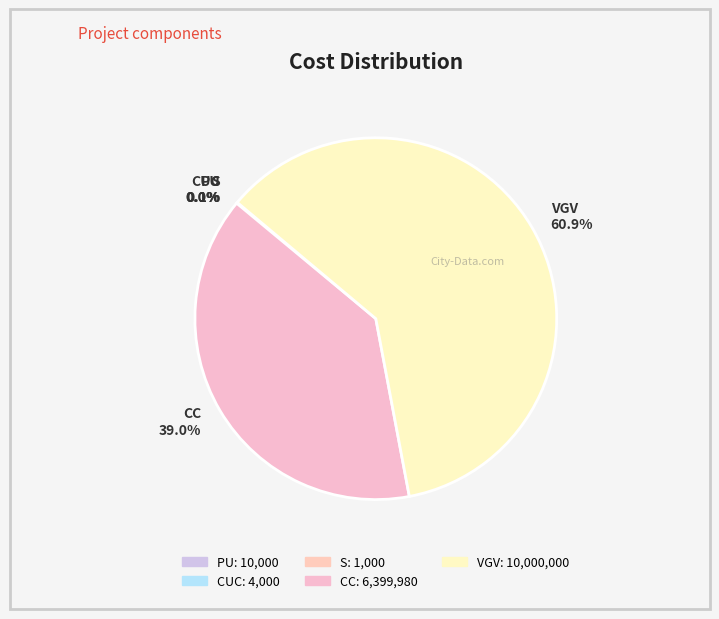

Which category has the biggest portion of the pie?

VGV 60.9%